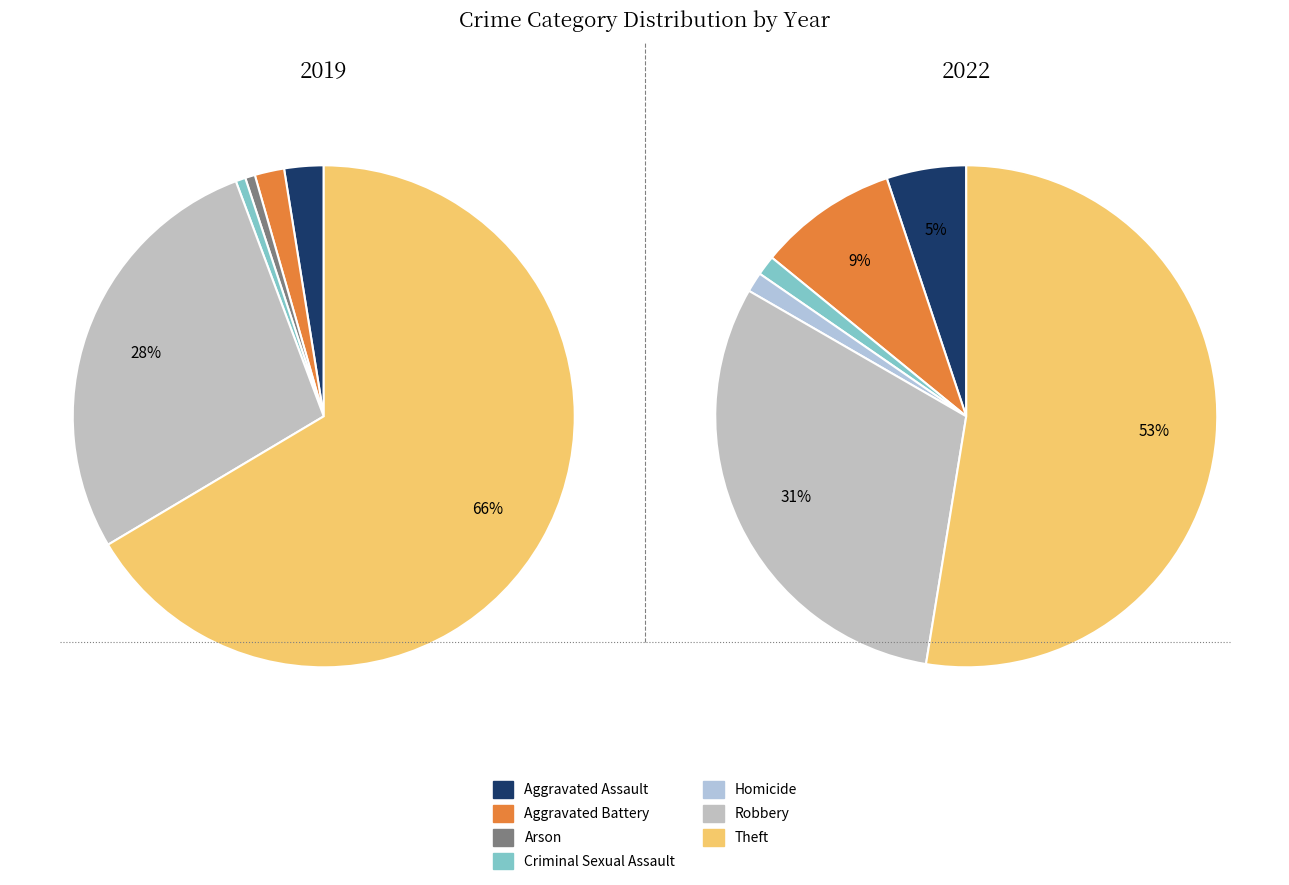

Which has a higher value, Homicide or Criminal Sexual Assault?

Criminal Sexual Assault